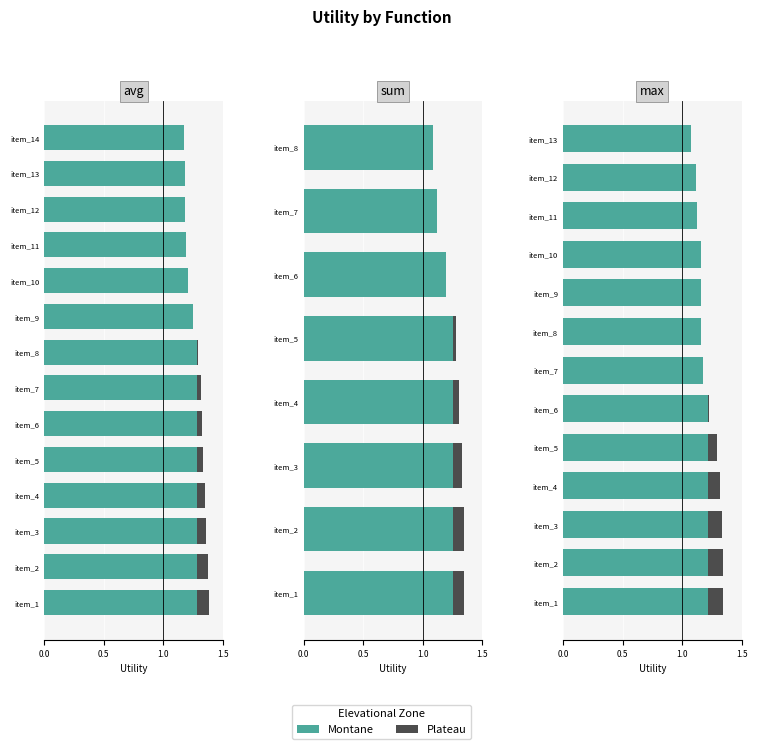

What is the sum of the Montane values at item_13 and item_11?

2.2